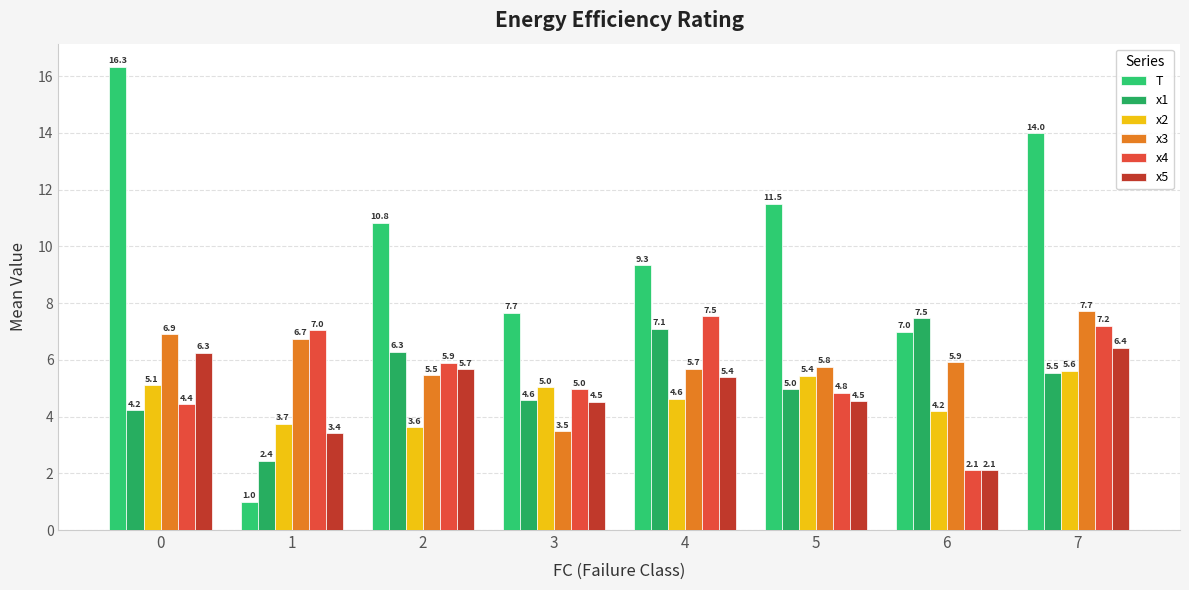

True or false: T has a value of 7.0 at 6.

True